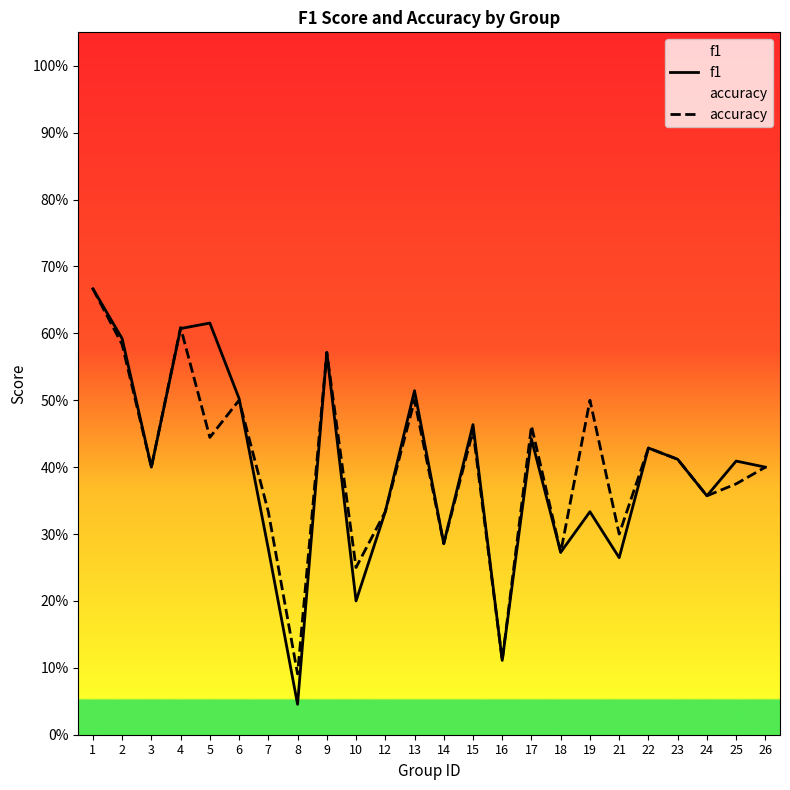

Where is the first local minimum for accuracy?

3